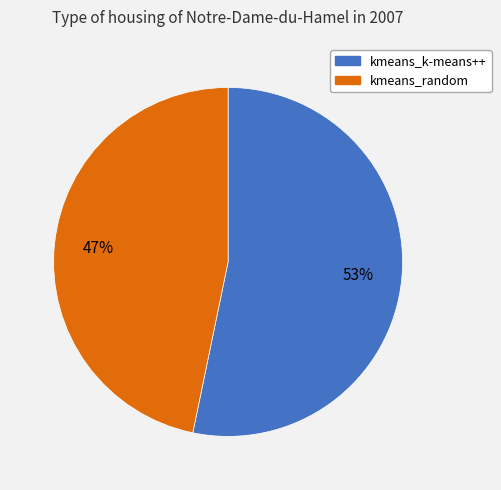

To the nearest percent, what percentage of the pie is kmeans_random?

47%